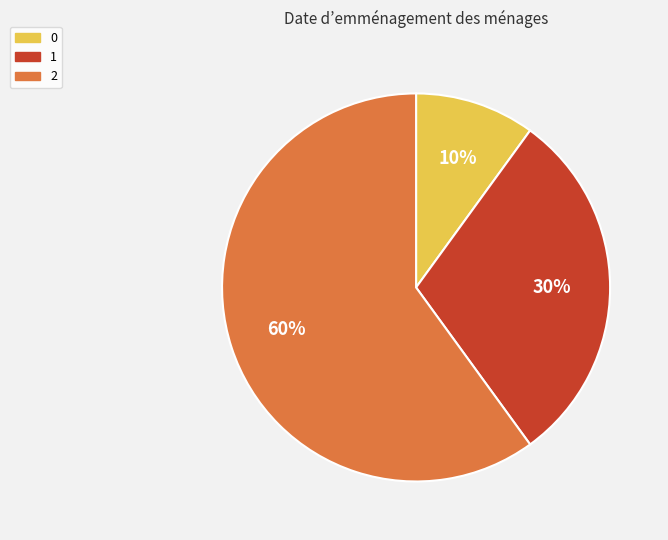

What percentage is the 2 slice, to the nearest percent?

60%